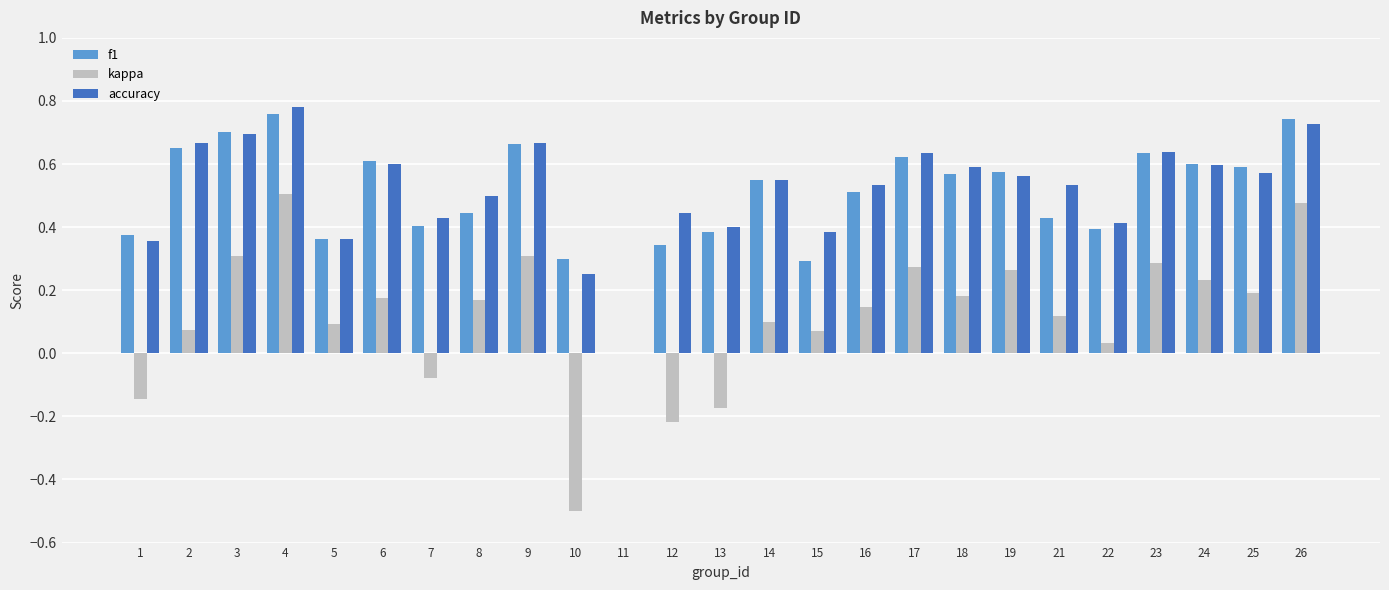

Is the value of f1 at 12 greater than the value of accuracy at 2?

No